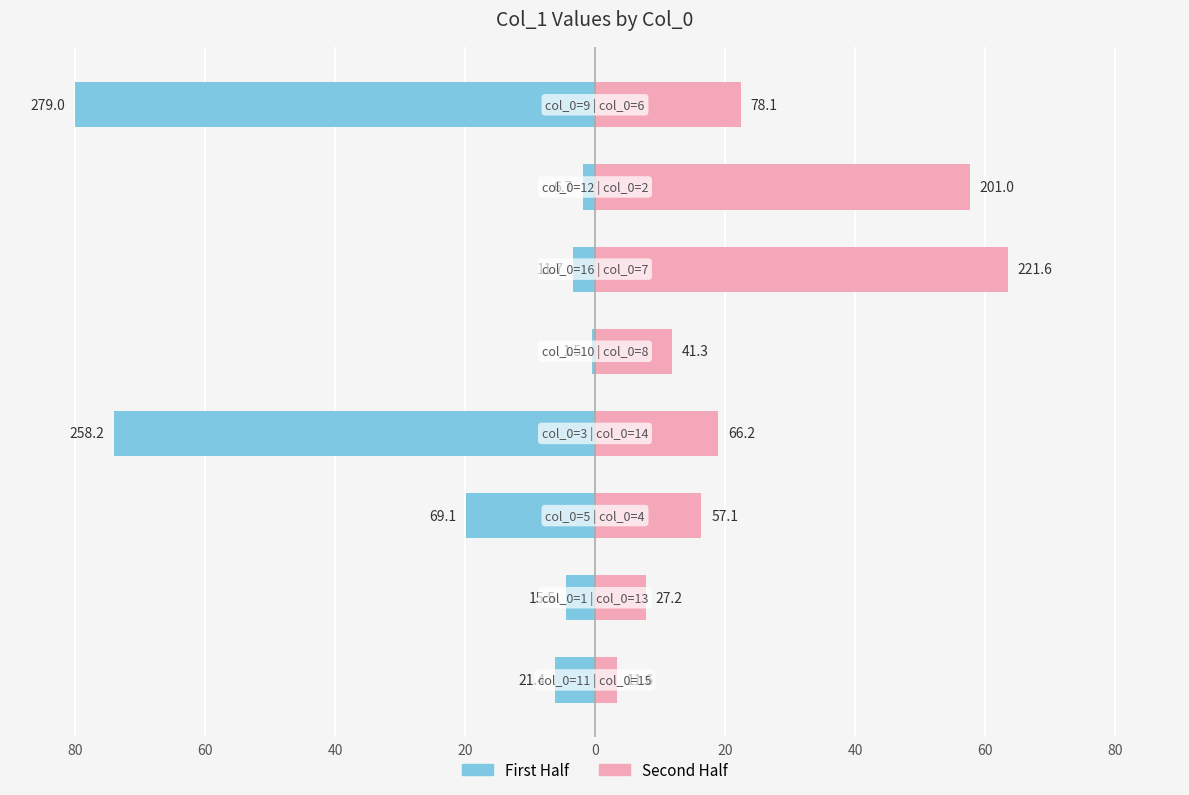

How many bars are there in each group?

2